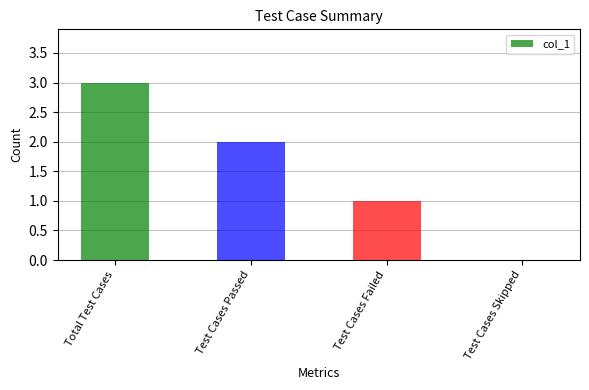

What is the maximum value shown in the chart?

3